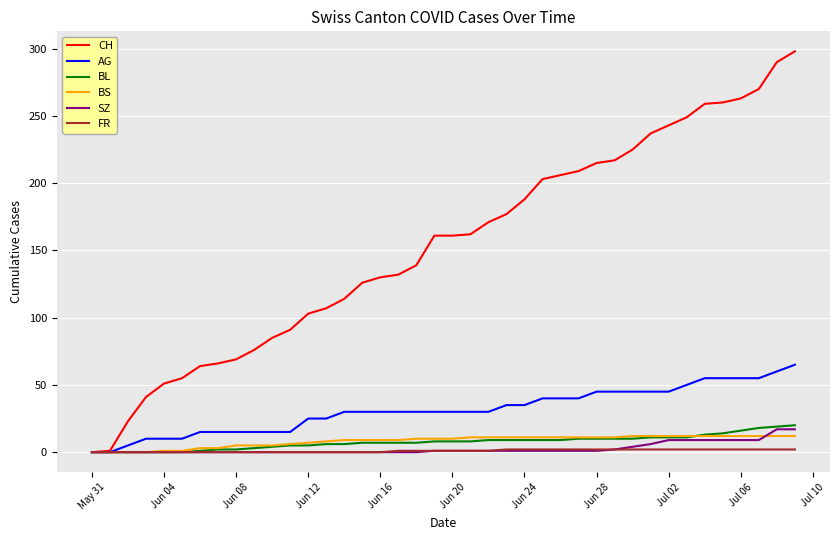

Which series has the widest spread of values?

CH